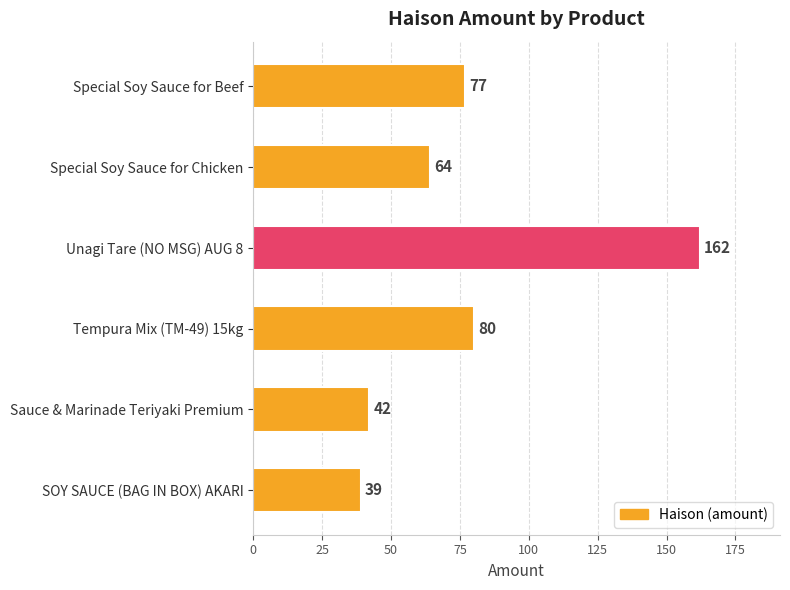

Is it true that the value at SOY SAUCE (BAG IN BOX) AKARI is 54?

False